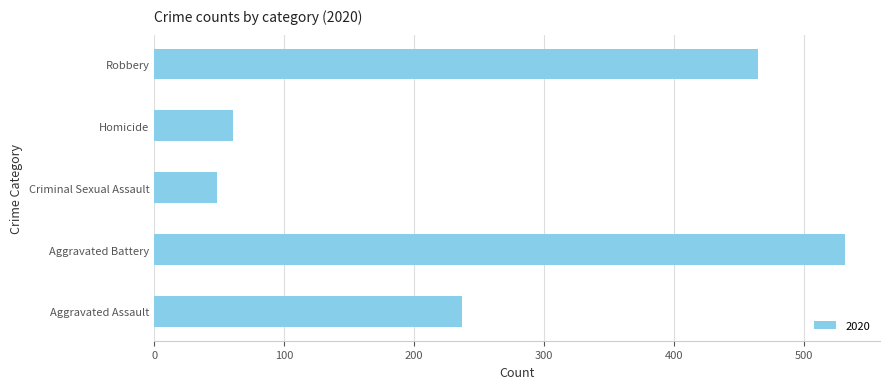

Between Criminal Sexual Assault and Aggravated Battery, which is larger?

Aggravated Battery